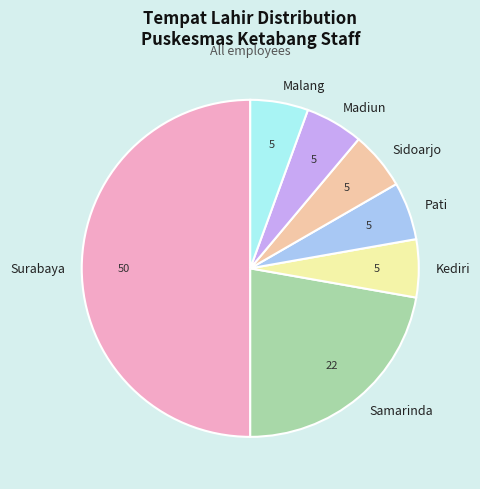

Does Kediri account for over 50% of the chart?

No